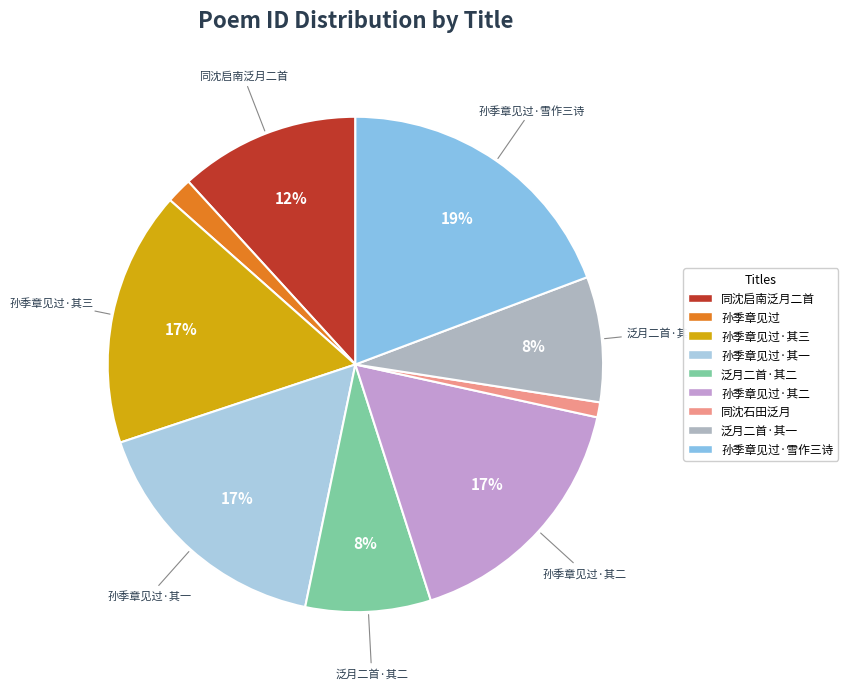

Which slice is the largest?

孙季章无愧郑季奕徐斯远以仆留智门载酒见过坐中雪作三诗